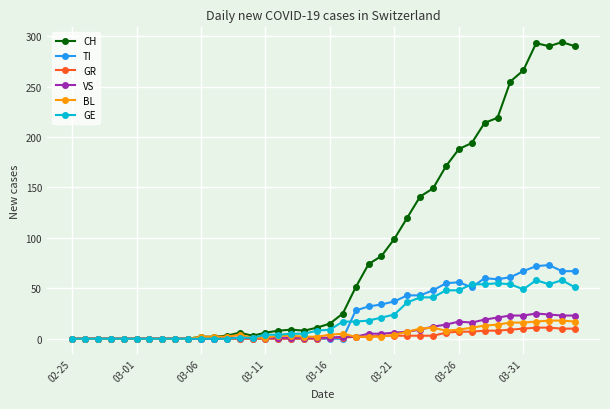

What is the maximum value for BL?

18